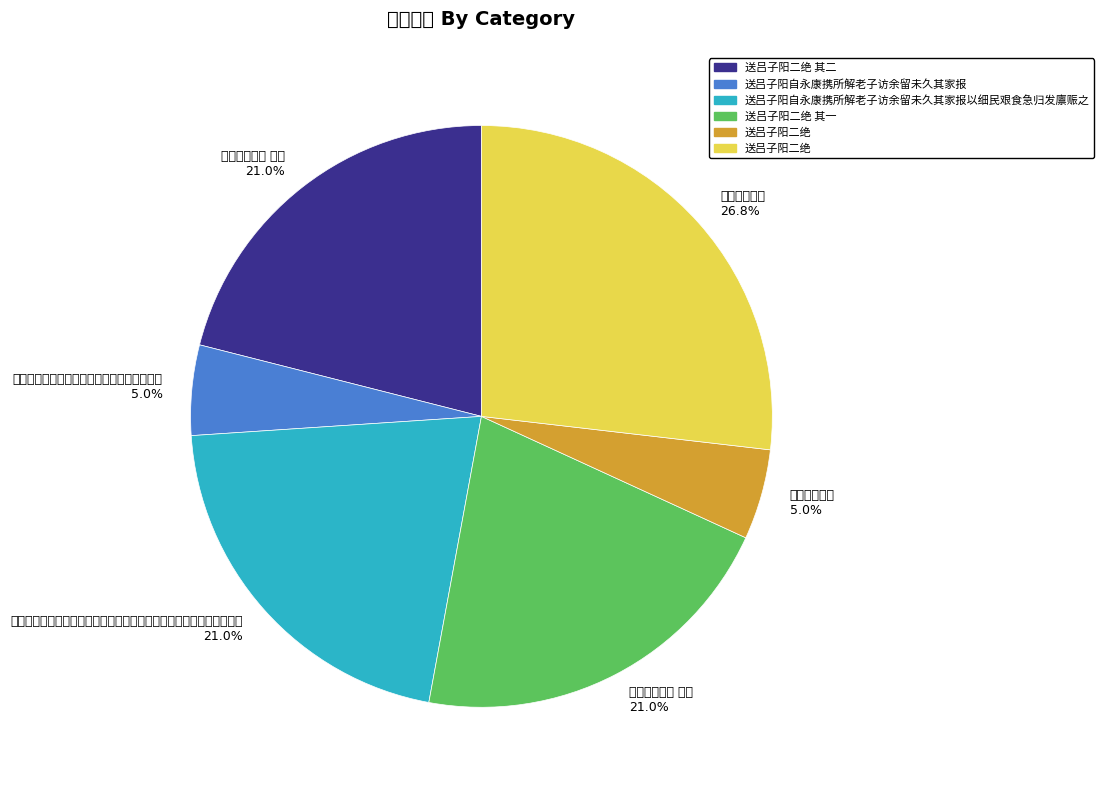

Rank the categories by value from lowest to highest.

送吕子阳自永康携所解老子访余留未久其家报, 送吕子阳二绝, 送吕子阳二绝 其二, 送吕子阳二绝 其一, 送吕子阳自永康携所解老子访余留未久其家报以细民艰食急归发廪赈之, 送吕子阳二绝